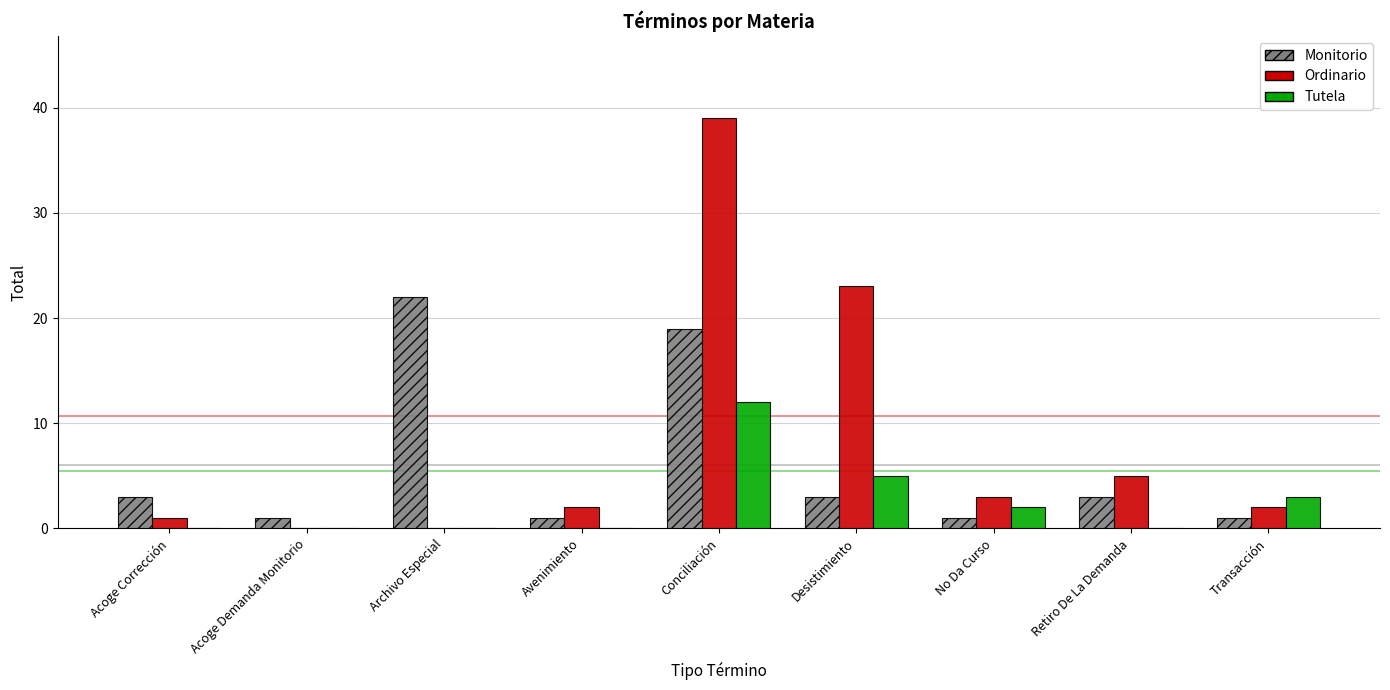

The Ordinario series shows 23 at Desistimiento. True or false?

True